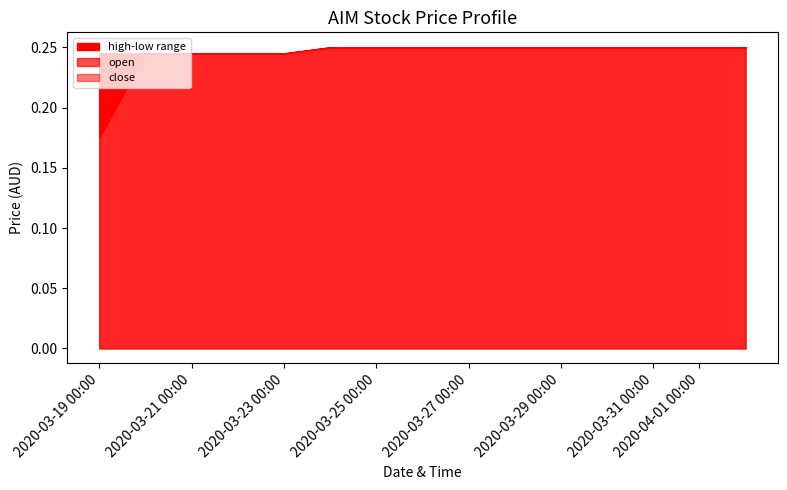

Where is close nearest to the value 0?

2020-03-19